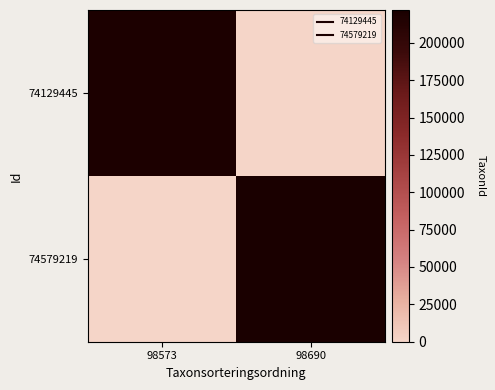

What is the difference between the highest and lowest values at 98690?

221952